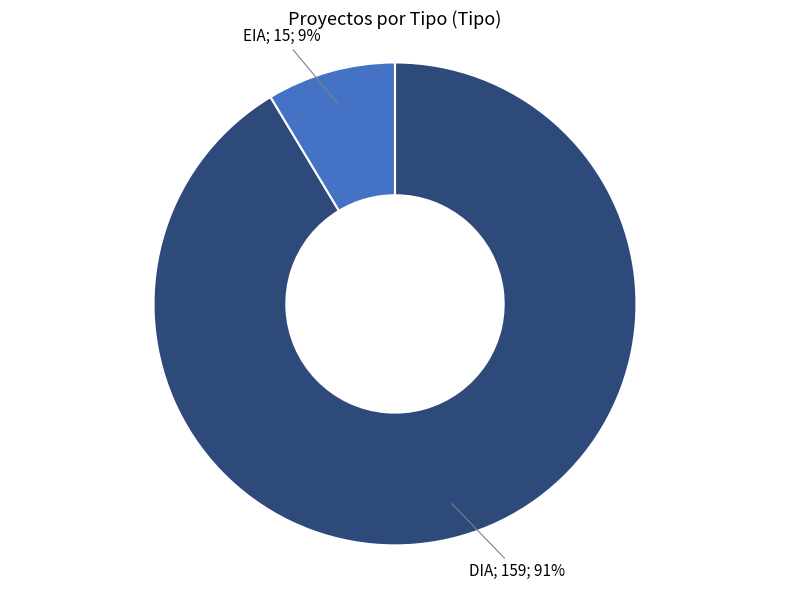

Does any single category account for the majority?

Yes